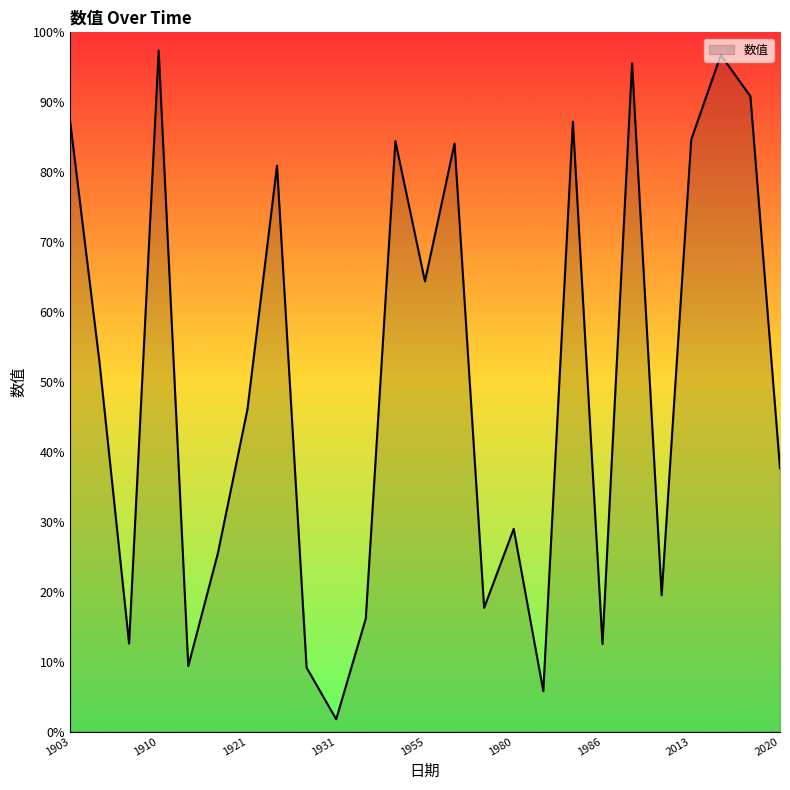

How many distinct data groups are displayed?

1